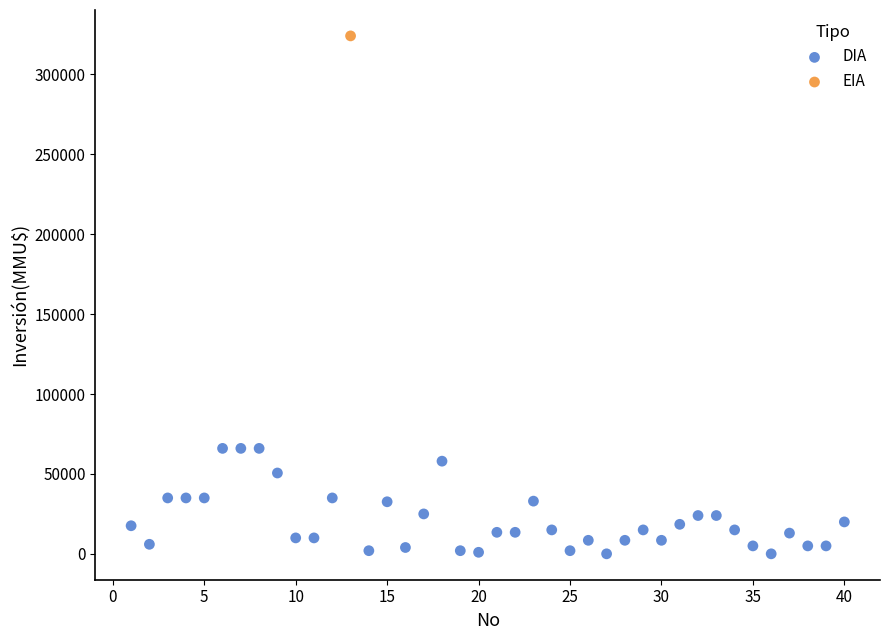

What are all the series names shown in the legend?

DIA, EIA